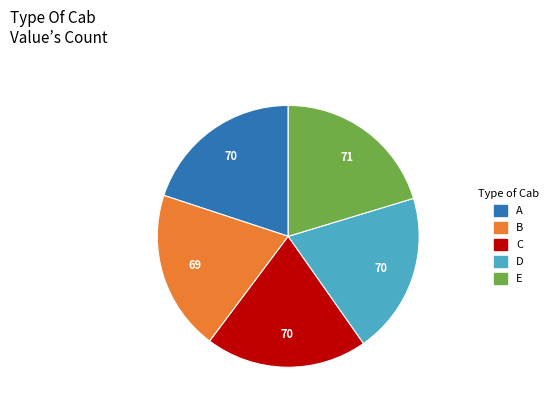

Does any single category account for the majority?

No